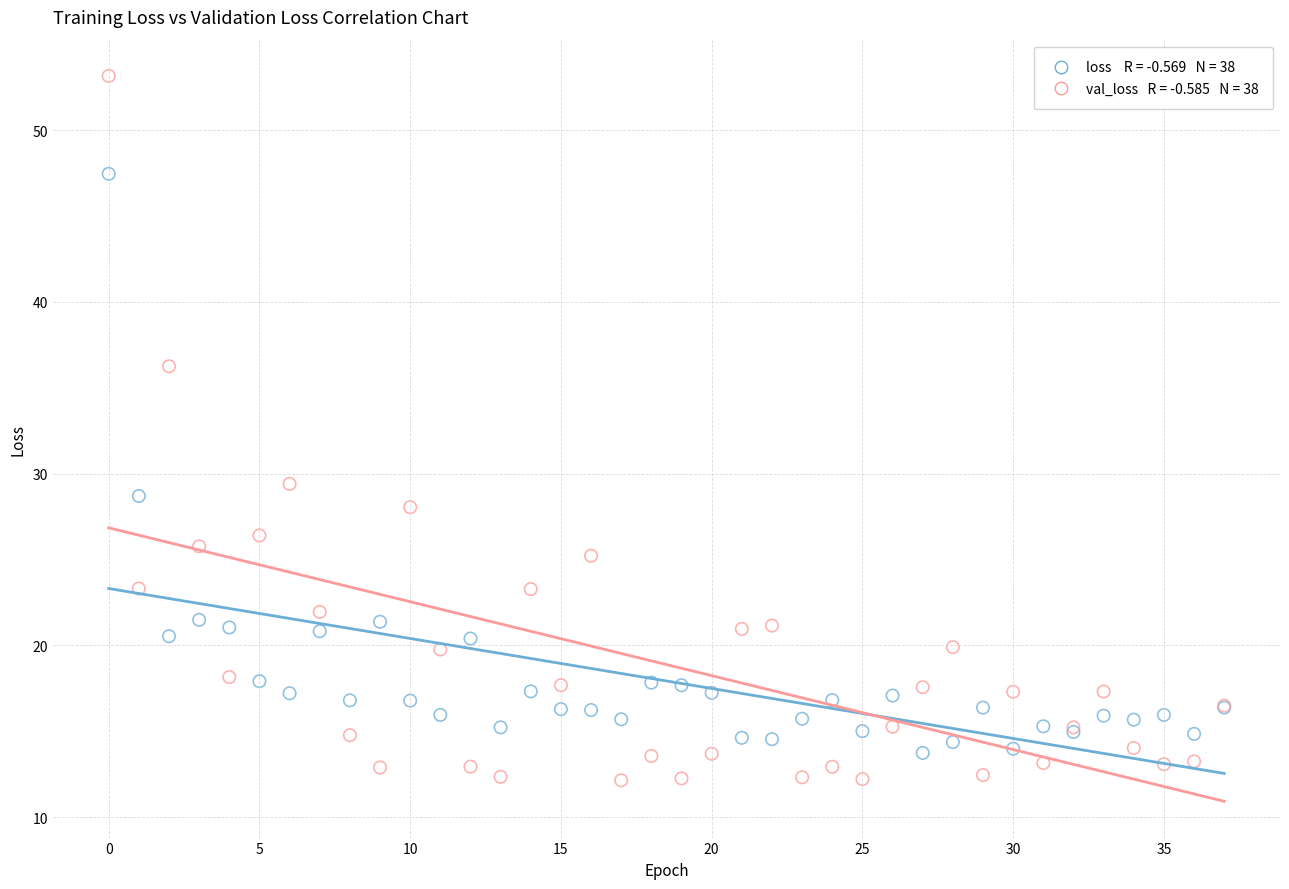

Across all series, what Y value is closest to 32?

29.4